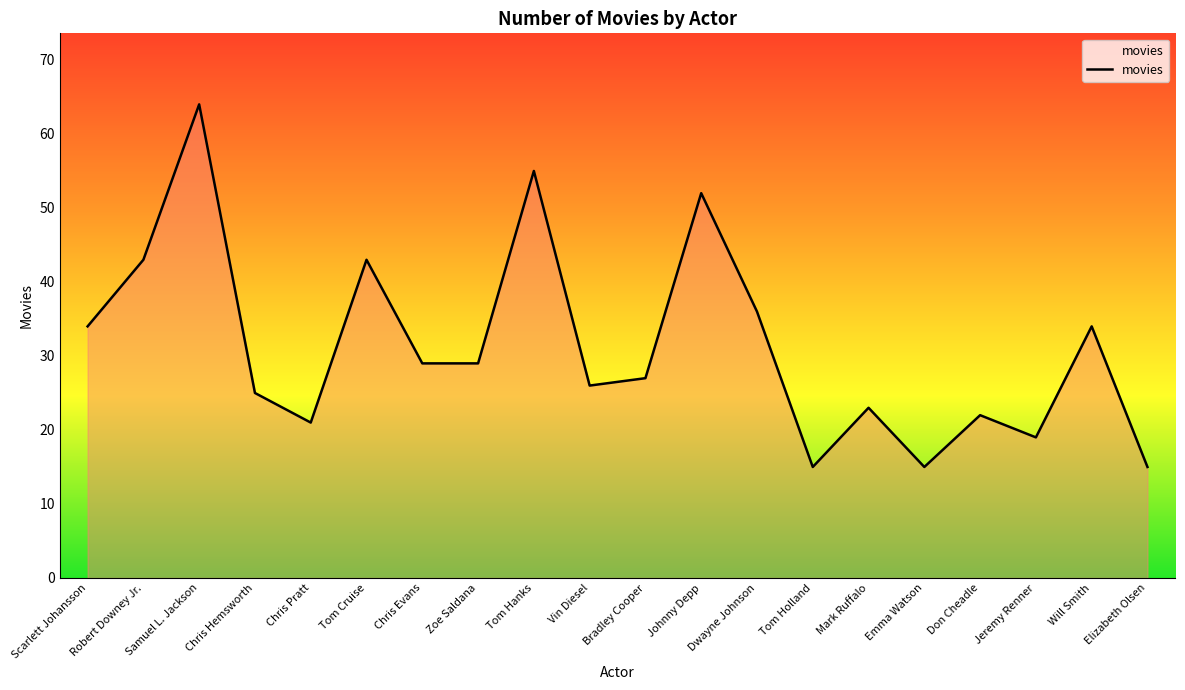

What position from the right is Dwayne Johnson?

8